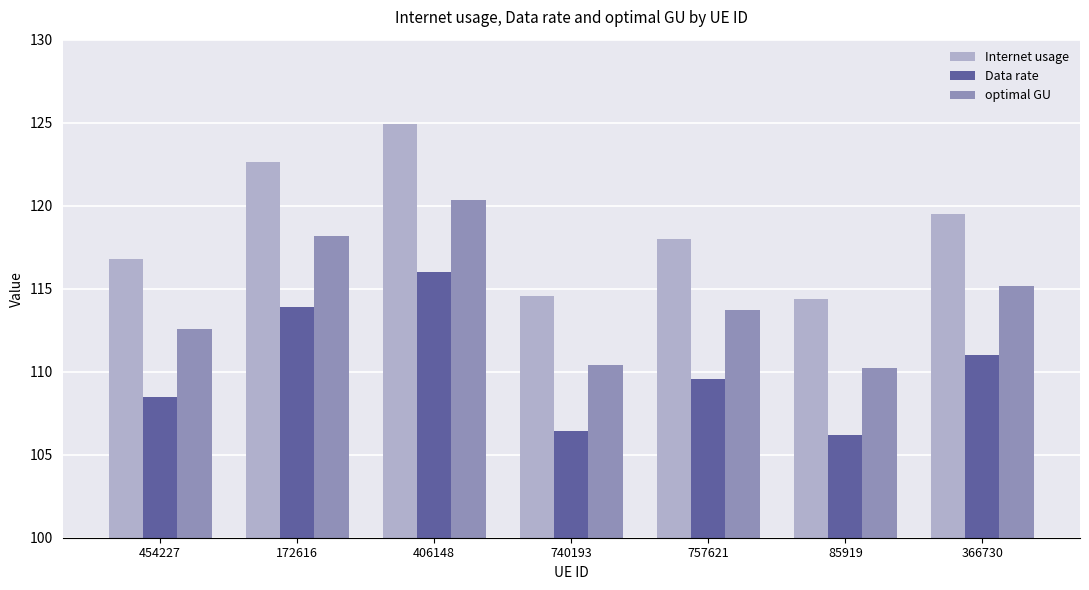

What is the approximate value of optimal GU at 85919?

110.2